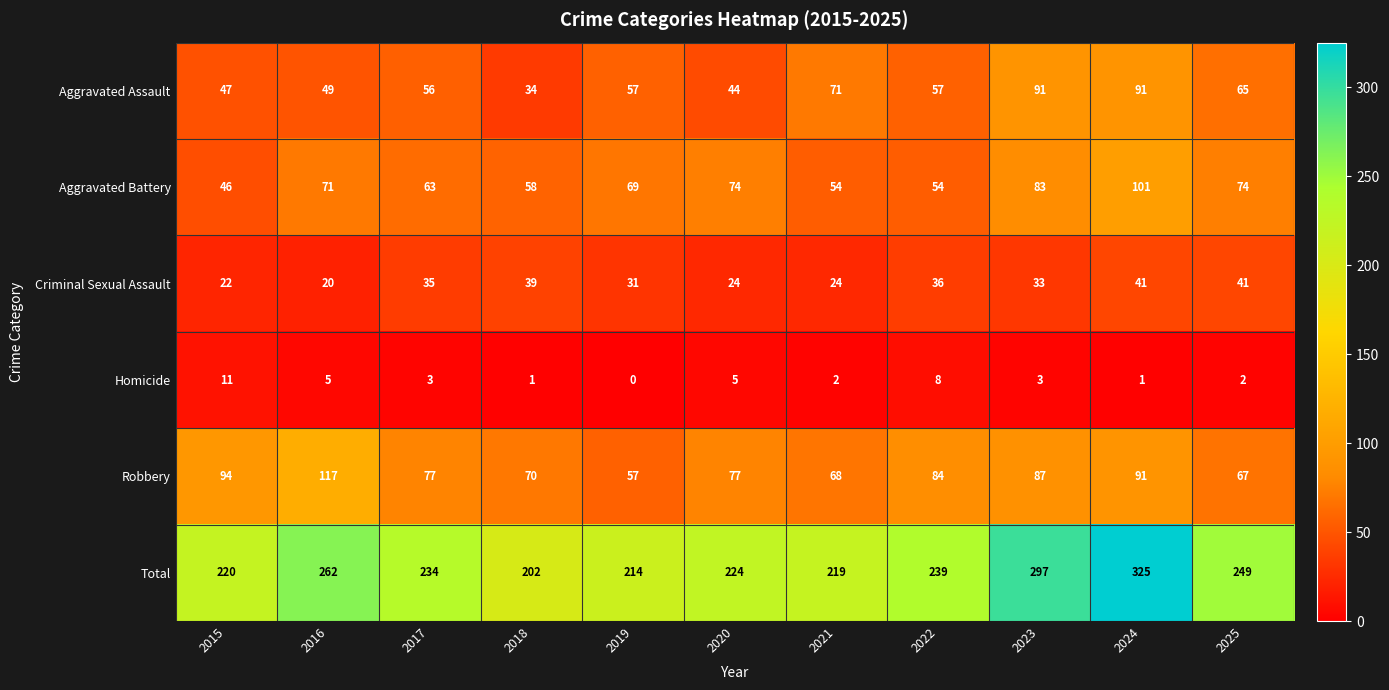

What is the spread (max minus min) of values at 2023?

294